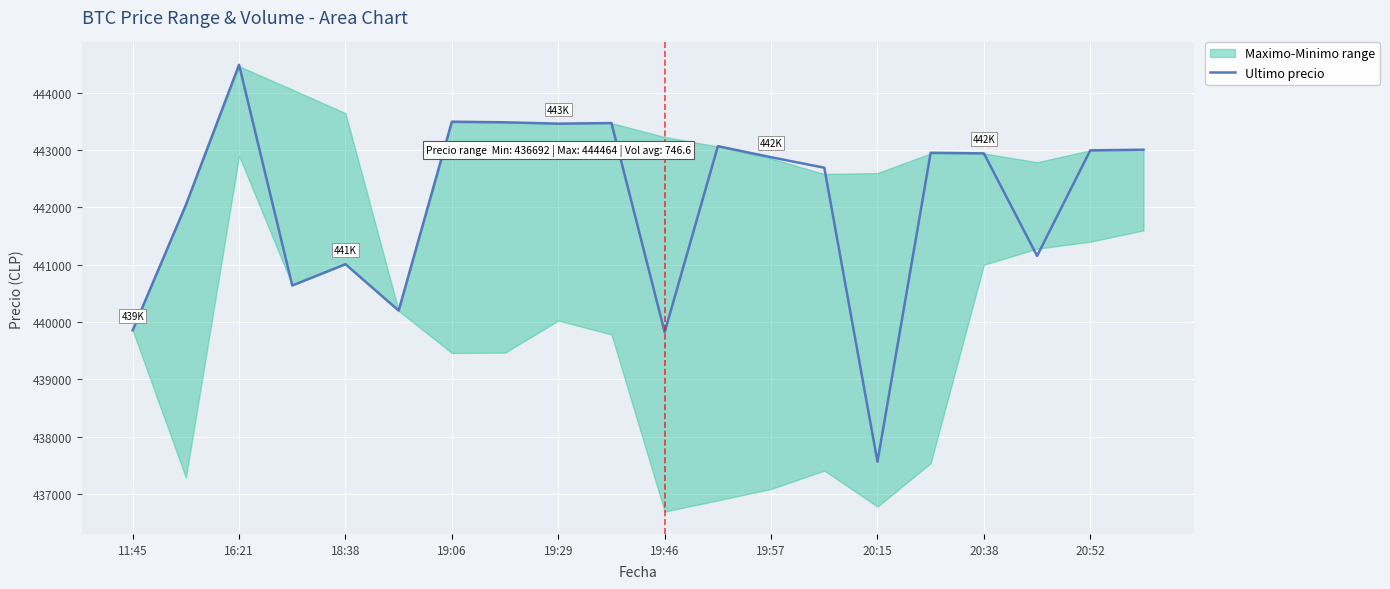

The value at 15 is 144312. True or false?

False